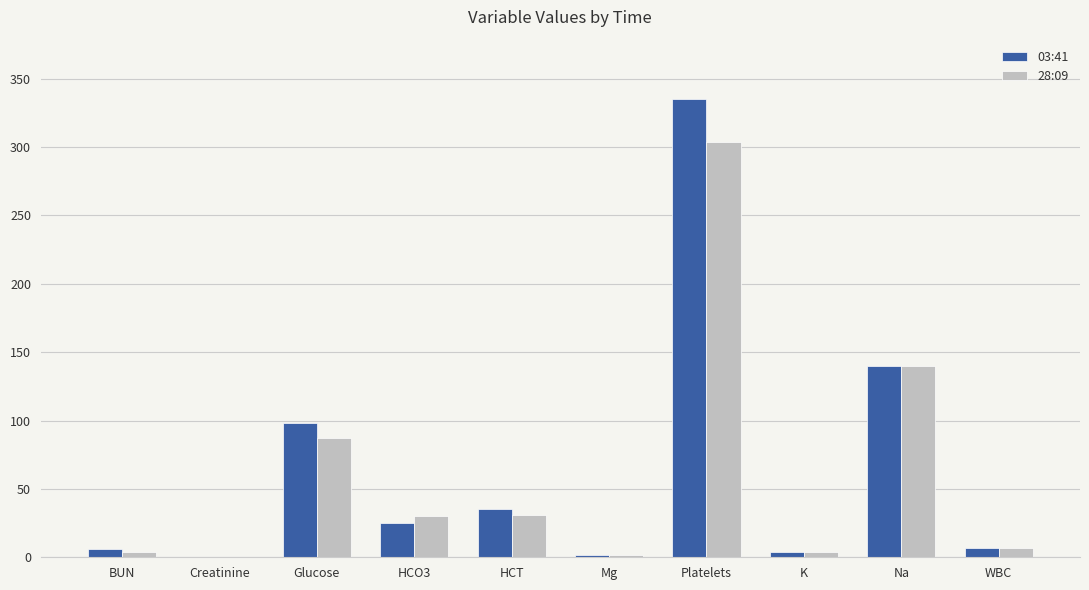

The value of 03:41 at Platelets is 335.0. True or false?

True